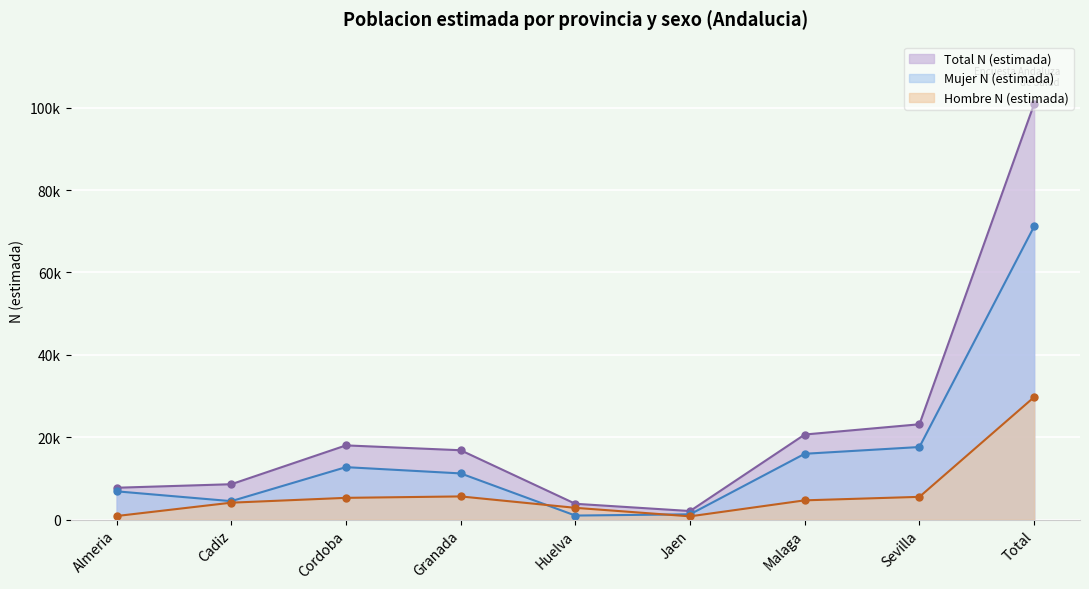

Which series has the largest total across all categories?

Total N (estimada)